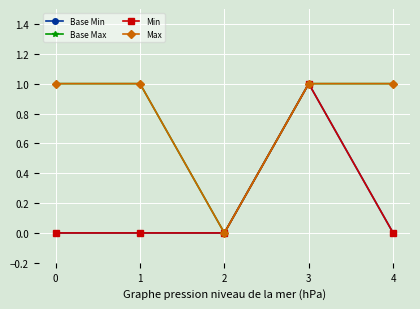

Is this an area chart (filled region under the line)?

No